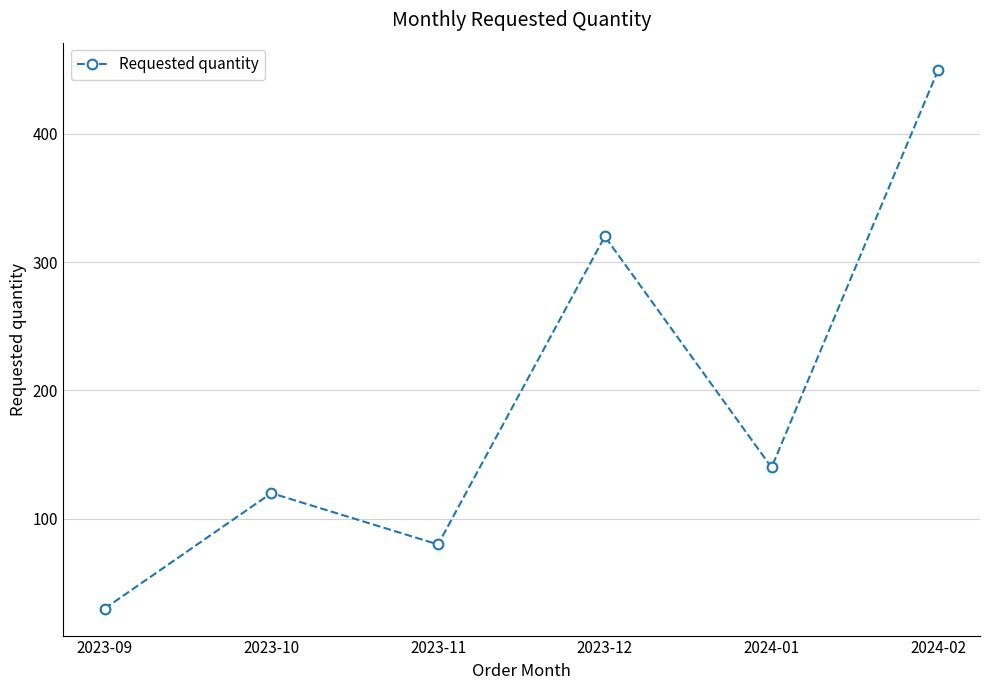

What is the label of the 1st point from the left?

2023-09